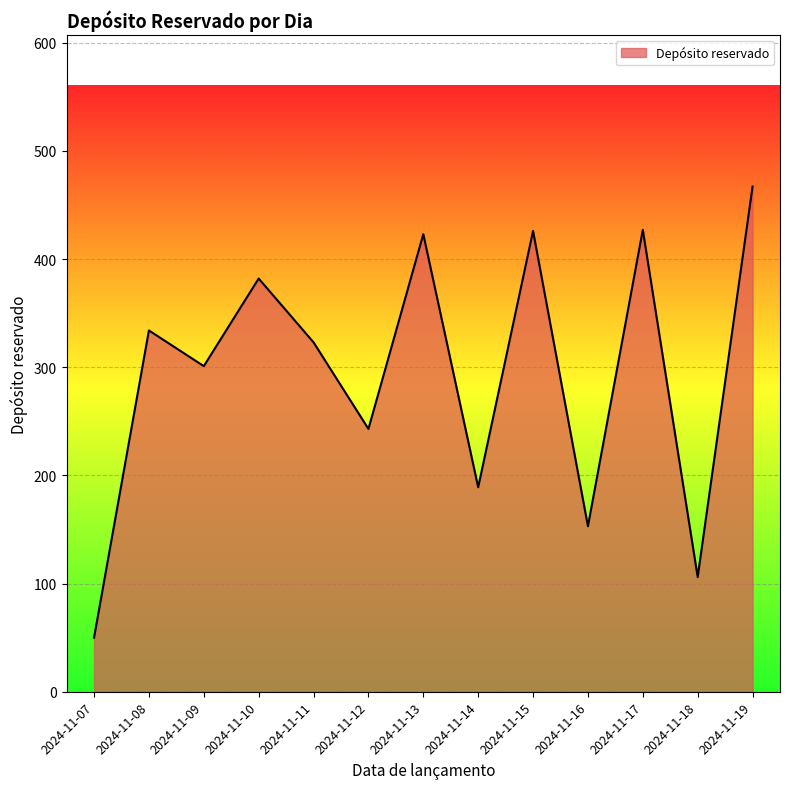

What is the difference between the values at 2024-11-08 and 2024-11-14?

145